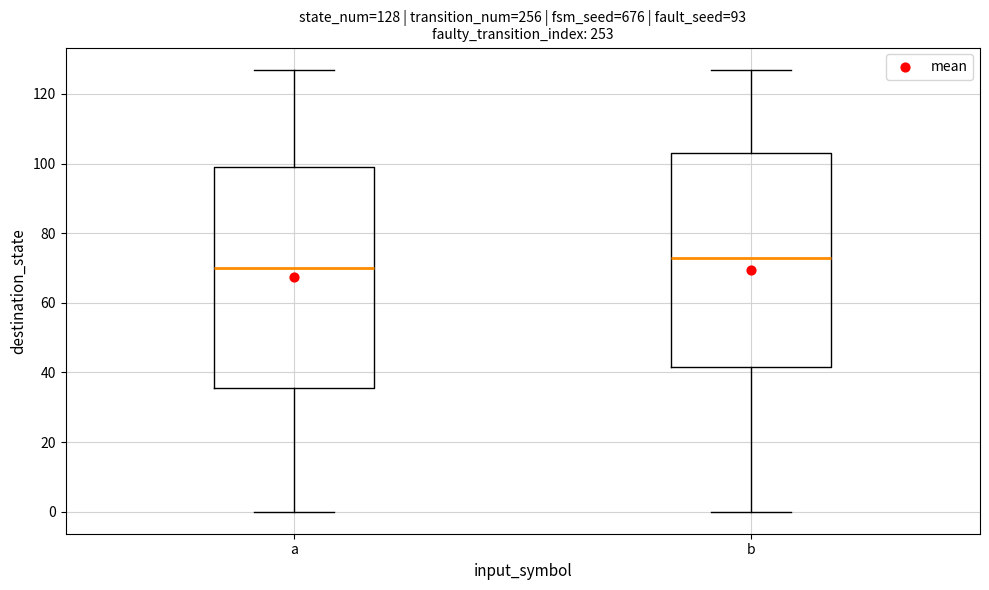

Which box is the tallest, from its lower edge to its upper edge?

a